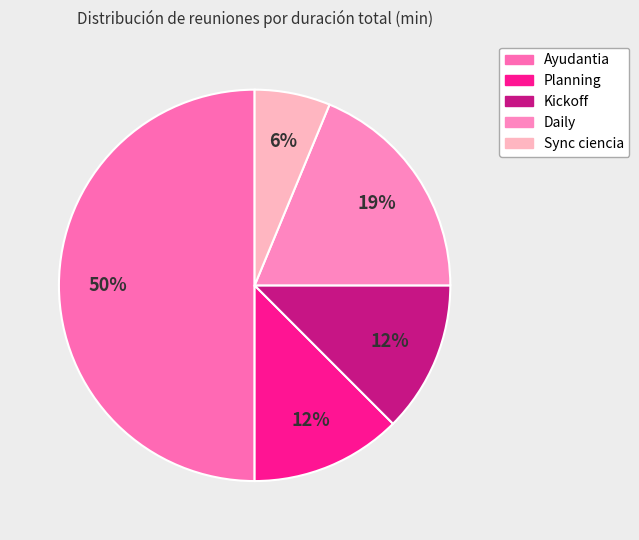

How many slices are in this pie chart?

5